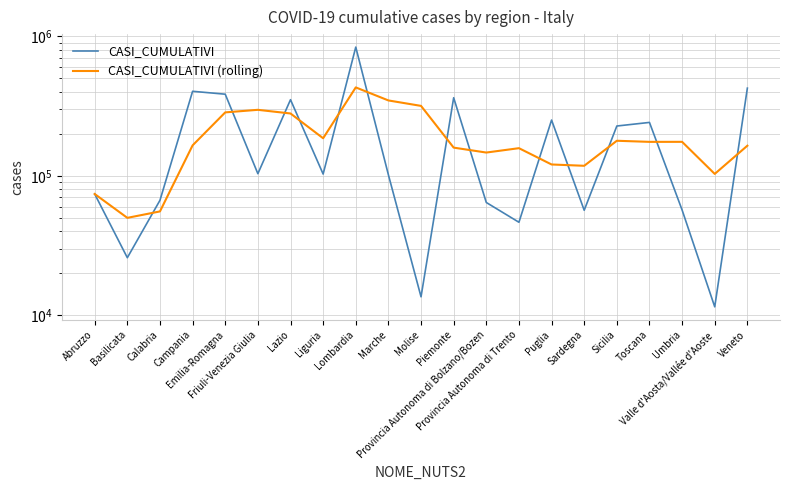

True or false: CASI_CUMULATIVI (rolling) and CASI_CUMULATIVI intersect in this chart.

True